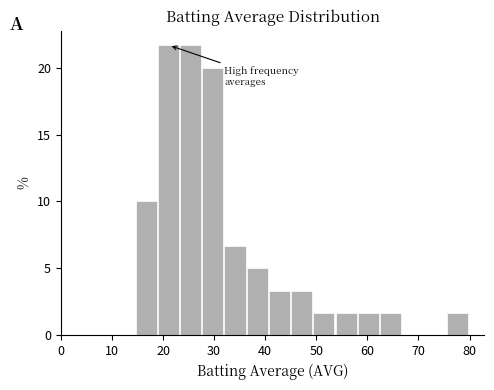

Reading left to right, transcribe this chart: for each bar, give the range it covers on the x-axis and its height. Neither the bar edges nor the heights are printed on the chart, so give them approximately, as read against the axes.

15 to 19: 10.0
19 to 23: 21.5
23 to 28: 21.5
28 to 32: 20.0
32 to 36: 6.5
36 to 41: 5.0
41 to 45: 3.5
45 to 49: 3.5
49 to 54: 1.5
54 to 58: 1.5
58 to 62: 1.5
62 to 67: 1.5
67 to 71: 0
71 to 76: 0
76 to 80: 1.5